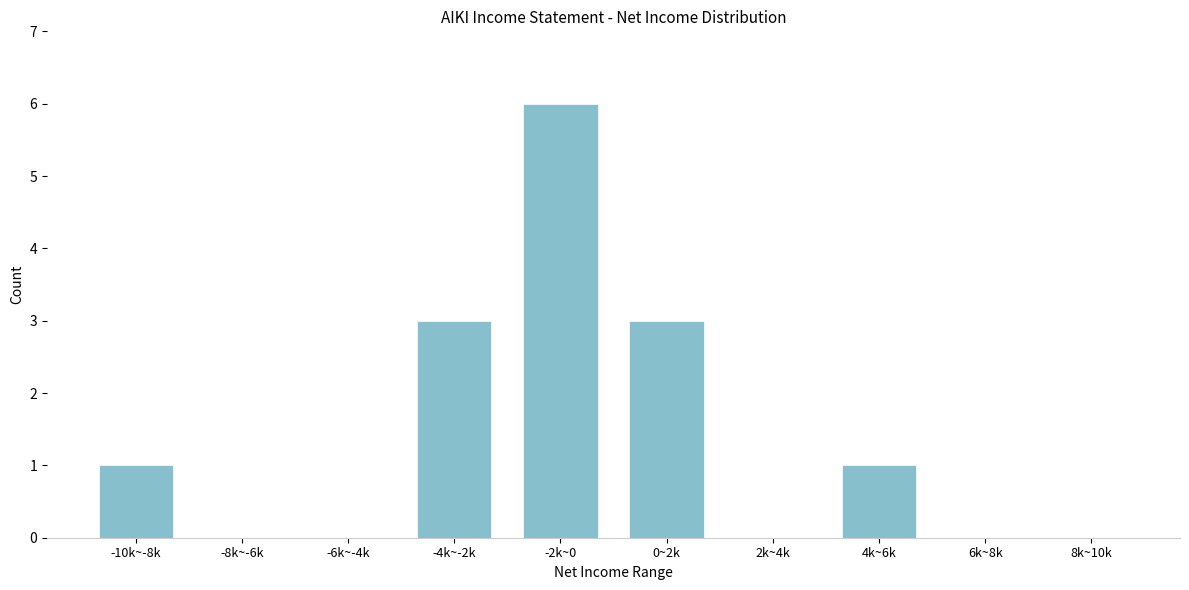

Reading left to right, list all the values displayed in this chart.

-10k~-8k=1	-8k~-6k=0	-6k~-4k=0	-4k~-2k=3	-2k~0=6	0~2k=3	2k~4k=0	4k~6k=1	6k~8k=0	8k~10k=0